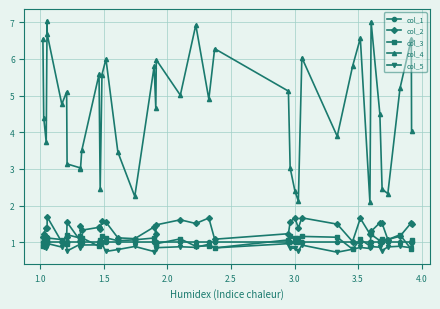

Which series has the widest spread of values?

col_4